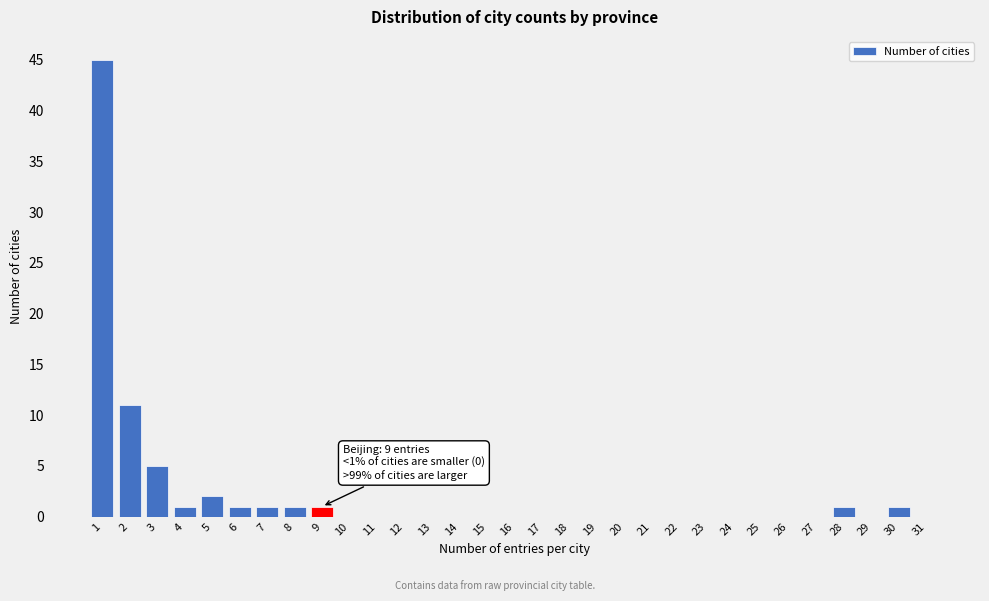

Over which range of the x-axis is the bar tallest?

0.5 to 1.5